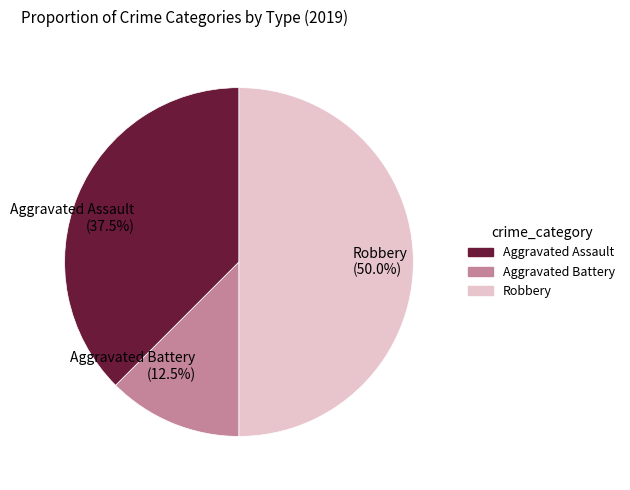

Which has a higher value, Robbery (50.0%) or Aggravated Assault (37.5%)?

Robbery (50.0%)